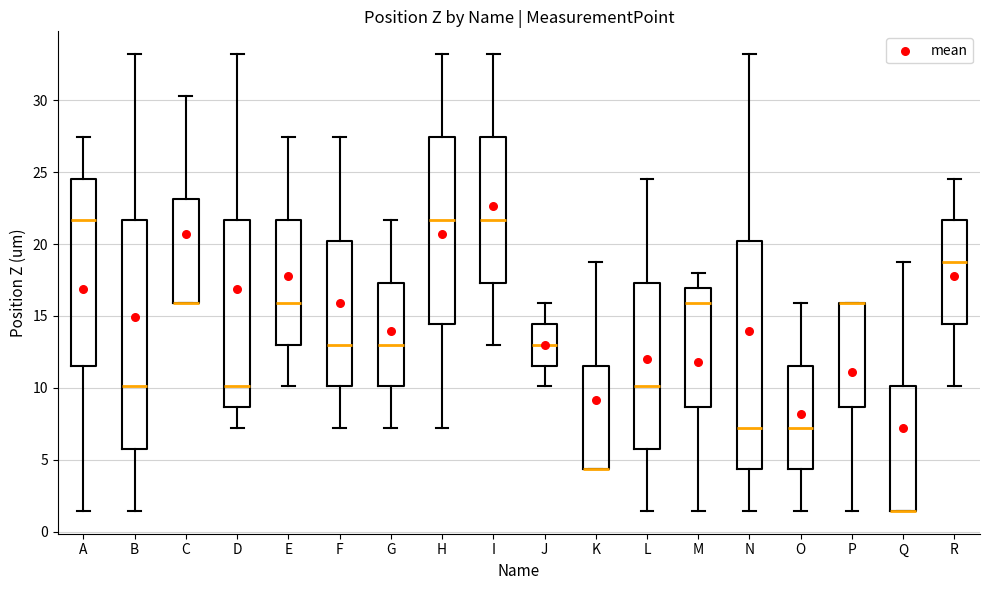

Reading left to right, transcribe this box plot: for each box, give where its median line is, the range the box spans, and where its two whiskers end, as read against the y-axis. The values are not printed on the chart, so give them approximately, as read against the axis.

A: median 21.5, box 11.5 to 24.5, whiskers 1.5 to 27.5
B: median 10.0, box 6.0 to 21.5, whiskers 1.5 to 33.0
C: median 16.0 (drawn on the box's lower edge), box 16.0 to 23.0, whiskers 16.0 to 30.5
D: median 10.0, box 8.5 to 21.5, whiskers 7.0 to 33.0
E: median 16.0, box 13.0 to 21.5, whiskers 10.0 to 27.5
F: median 13.0, box 10.0 to 20.0, whiskers 7.0 to 27.5
G: median 13.0, box 10.0 to 17.5, whiskers 7.0 to 21.5
H: median 21.5, box 14.5 to 27.5, whiskers 7.0 to 33.0
I: median 21.5, box 17.5 to 27.5, whiskers 13.0 to 33.0
J: median 13.0, box 11.5 to 14.5, whiskers 10.0 to 16.0
K: median 4.5 (drawn on the box's lower edge), box 4.5 to 11.5, whiskers 4.5 to 19.0
L: median 10.0, box 6.0 to 17.5, whiskers 1.5 to 24.5
M: median 16.0, box 8.5 to 17.0, whiskers 1.5 to 18.0
N: median 7.0, box 4.5 to 20.0, whiskers 1.5 to 33.0
O: median 7.0, box 4.5 to 11.5, whiskers 1.5 to 16.0
P: median 16.0 (drawn on the box's upper edge), box 8.5 to 16.0, whiskers 1.5 to 16.0
Q: median 1.5 (drawn on the box's lower edge), box 1.5 to 10.0, whiskers 1.5 to 19.0
R: median 19.0, box 14.5 to 21.5, whiskers 10.0 to 24.5